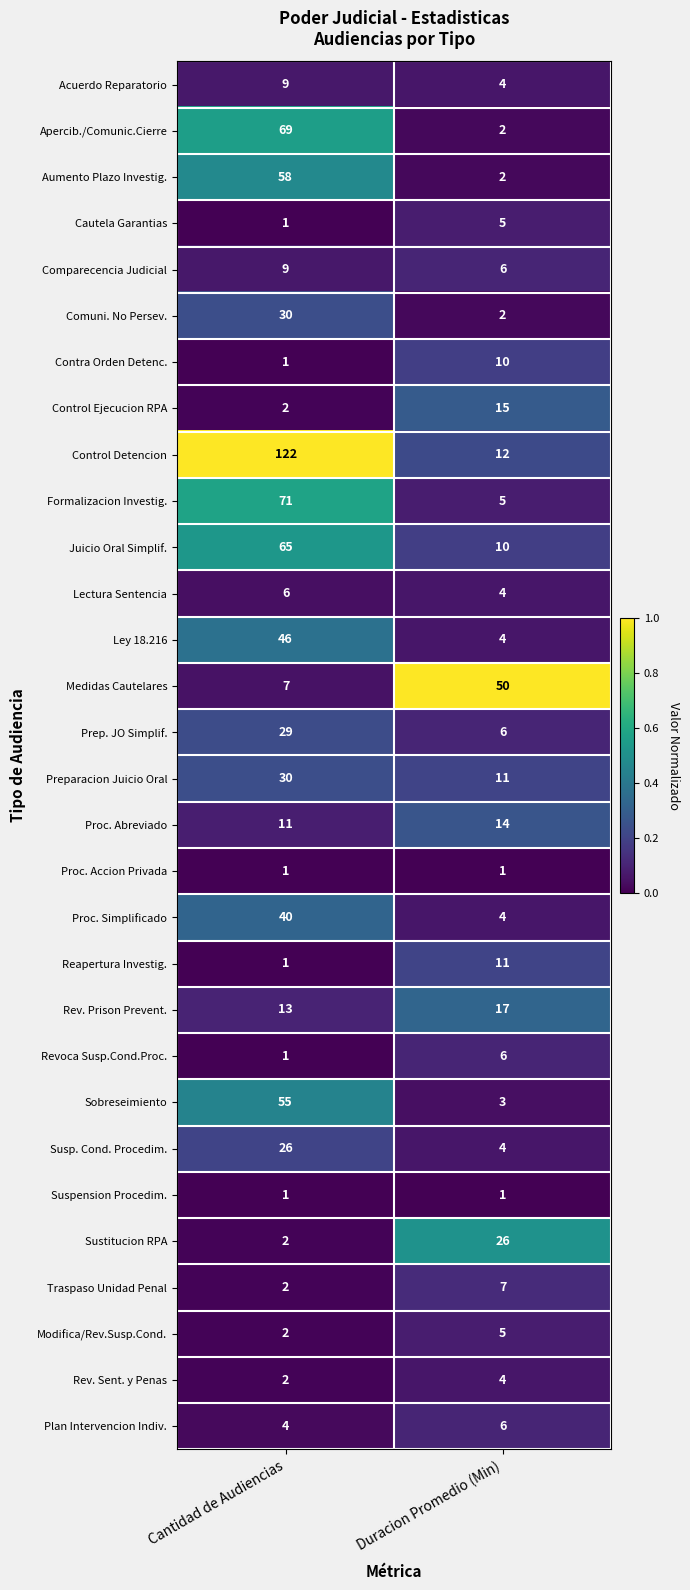

At which category is the sum across all series the highest?

Cantidad de Audiencias